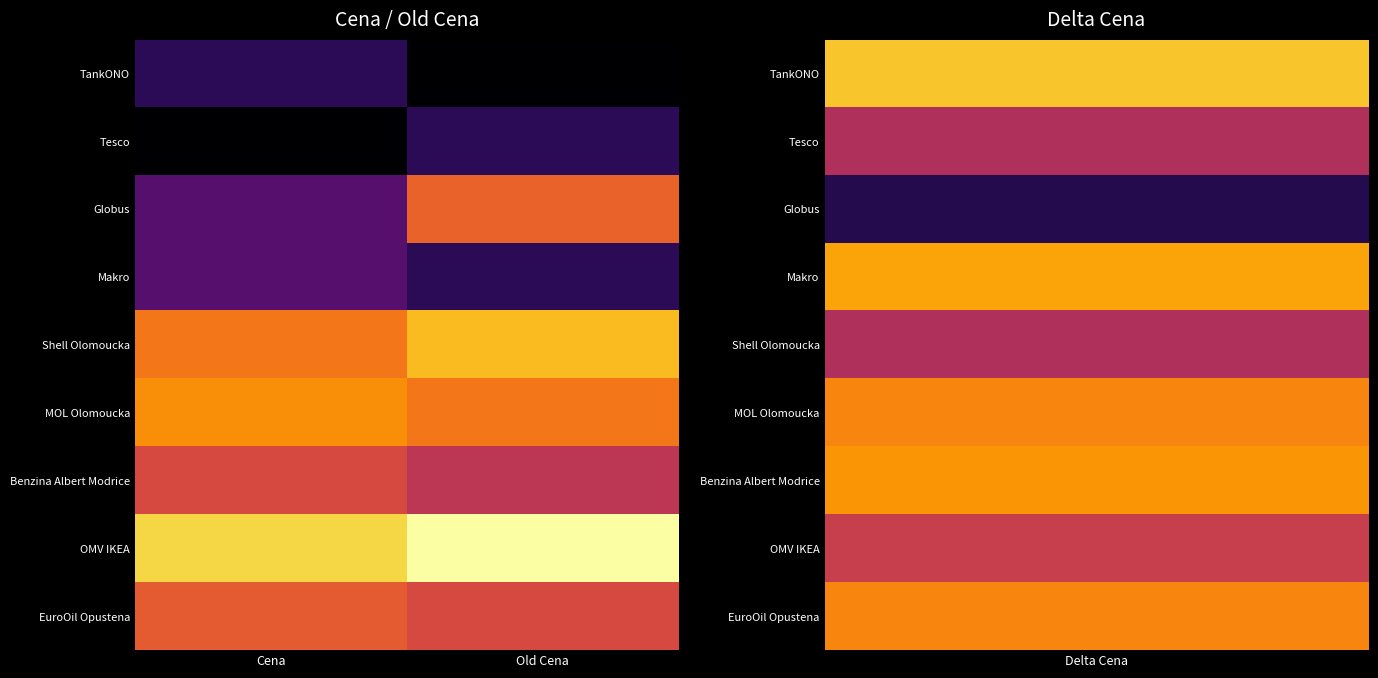

Which has a higher value, Cena or Old Cena?

Cena